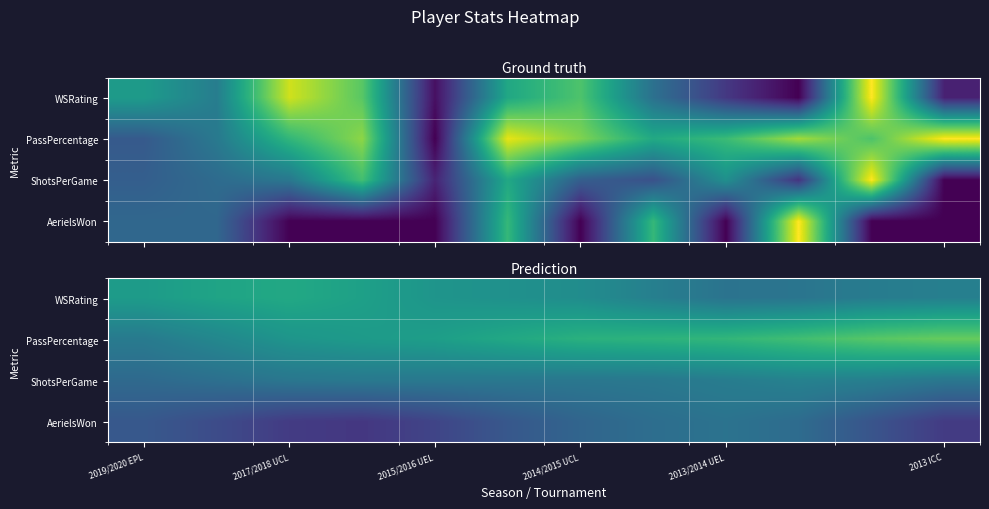

What is the average value of the PassPercentage series?

0.6